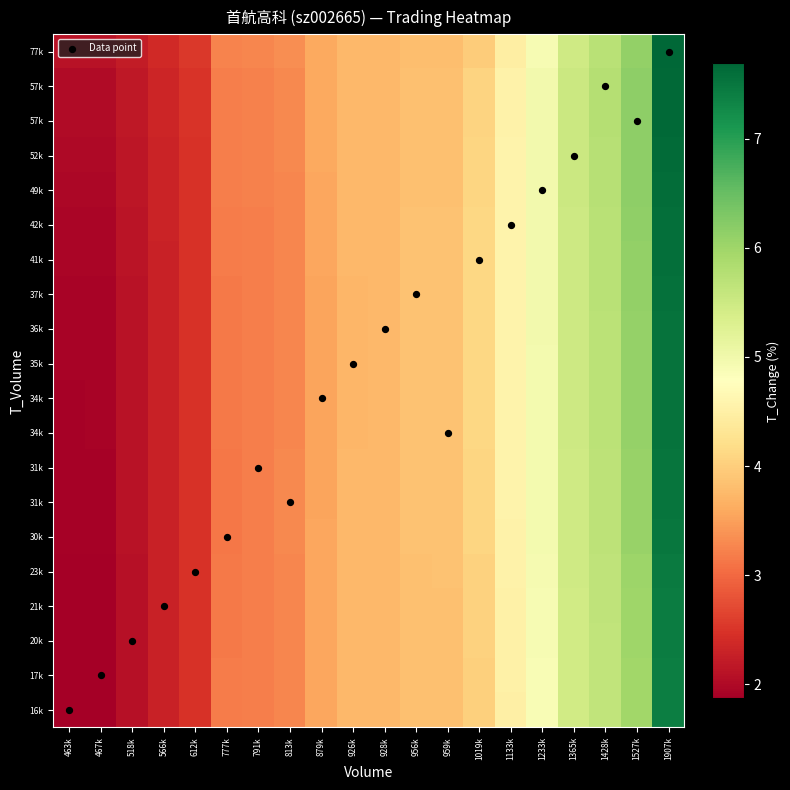

Between 956k and 777k, which is larger?

956k